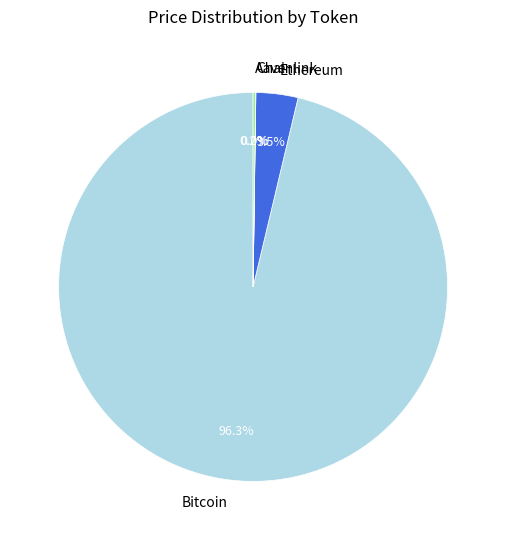

Does Bitcoin account for over 50% of the chart?

Yes